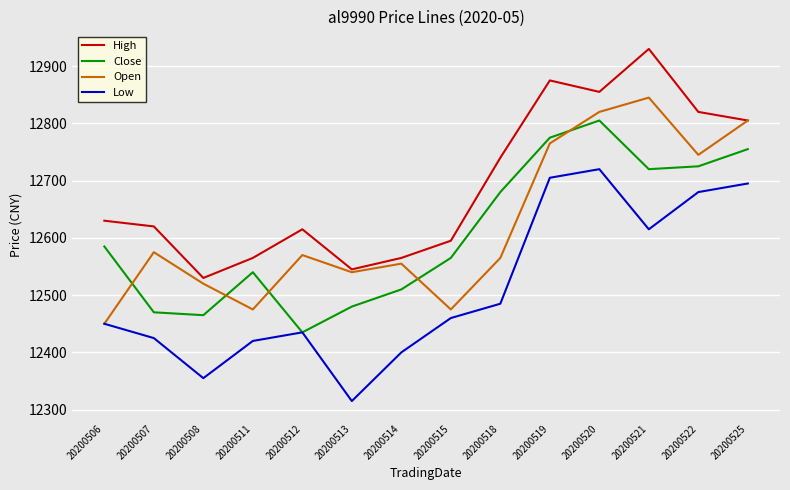

Is it true that Open equals 4884 at 20200512?

False